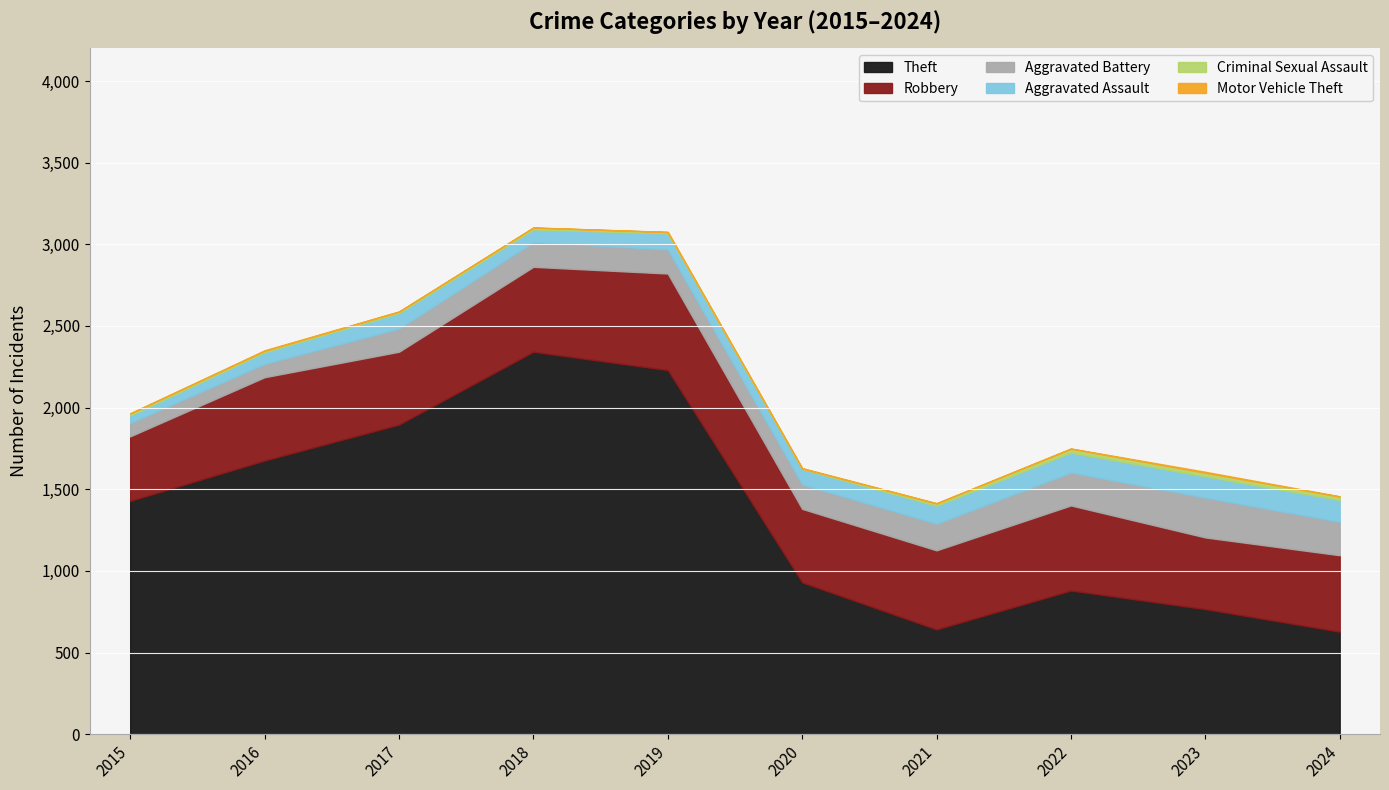

At which label does Motor Vehicle Theft reach its minimum?

2015